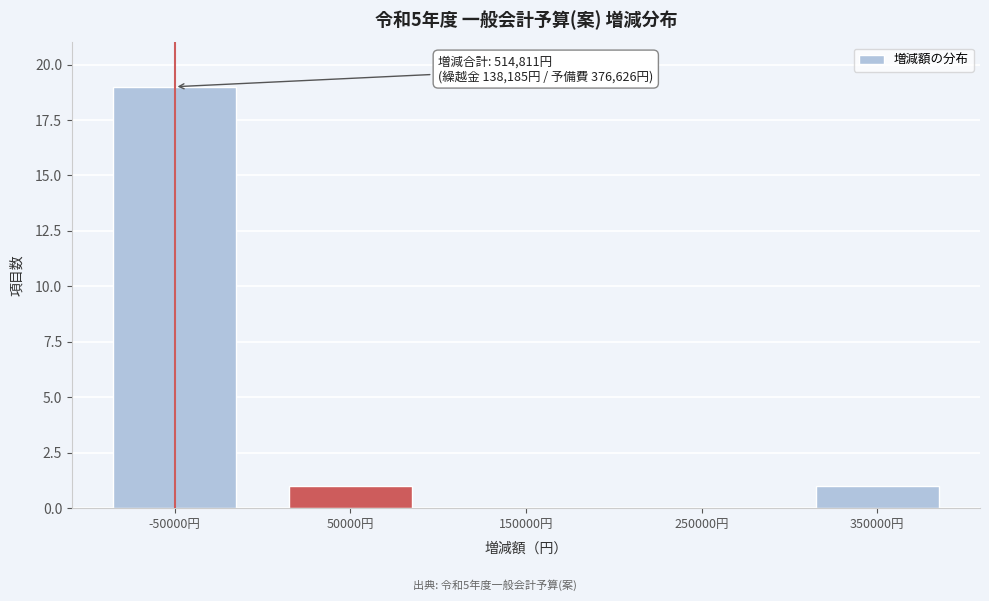

Reading left to right, list all the values displayed in this chart.

-50000円=19	50000円=1	150000円=0	250000円=0	350000円=1